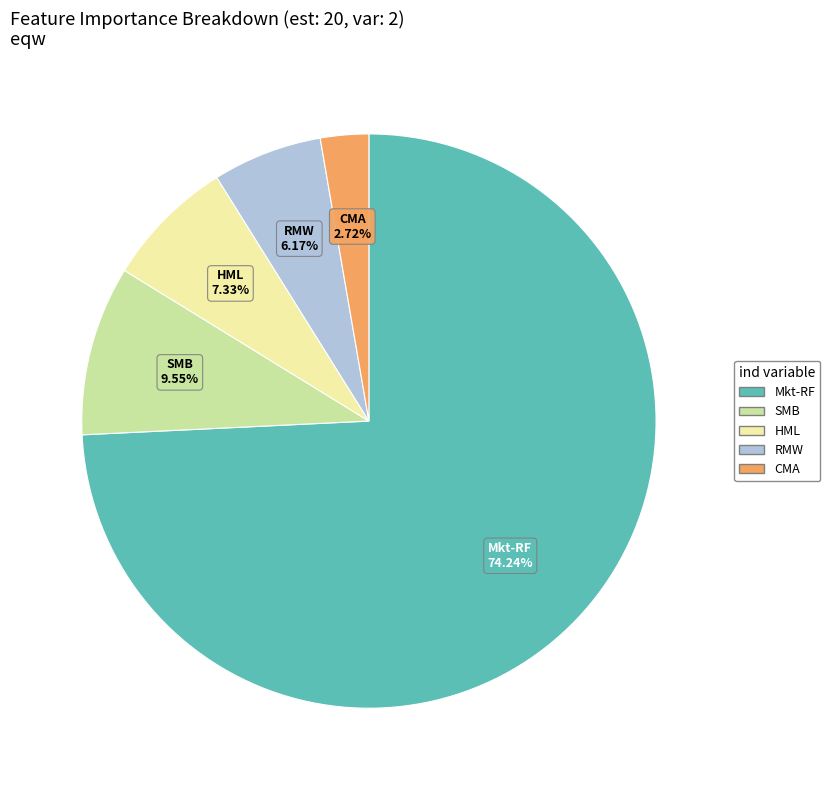

What is the total percentage of HML and Mkt-RF?

81.6%